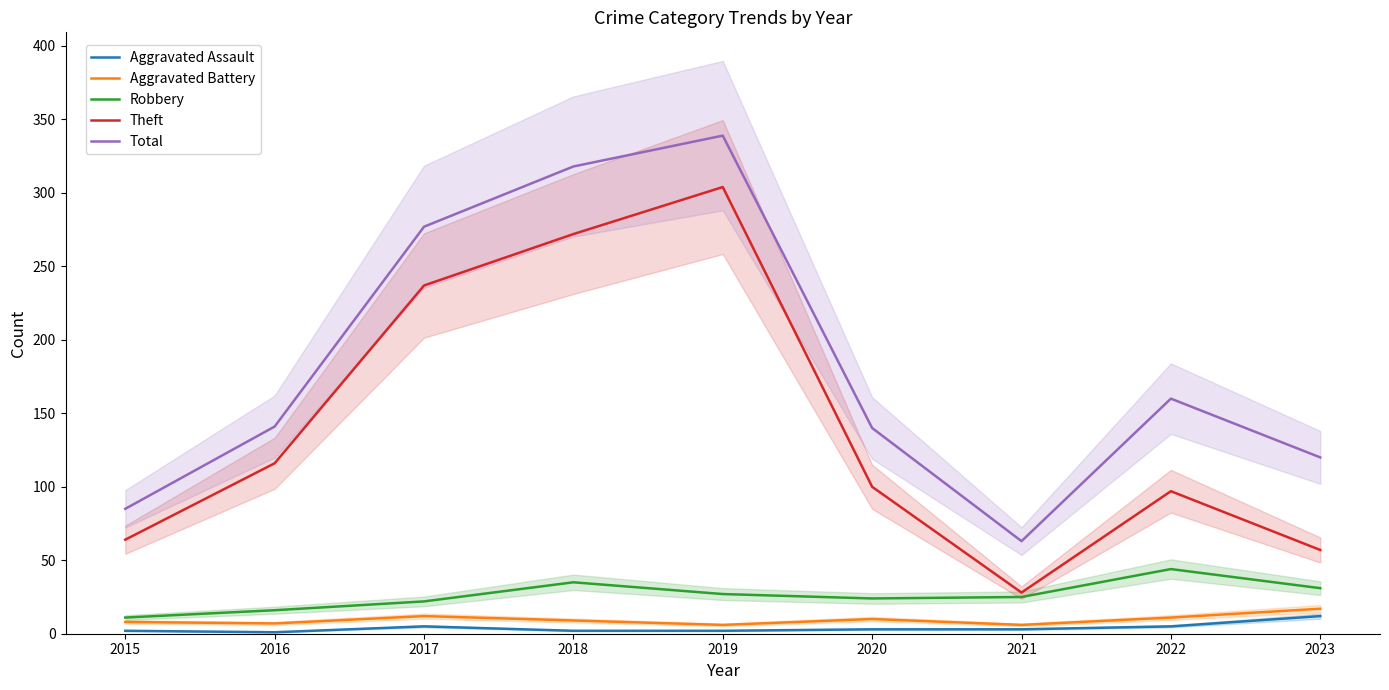

What are all the series names shown in the legend?

Aggravated Assault, Aggravated Battery, Robbery, Theft, Total